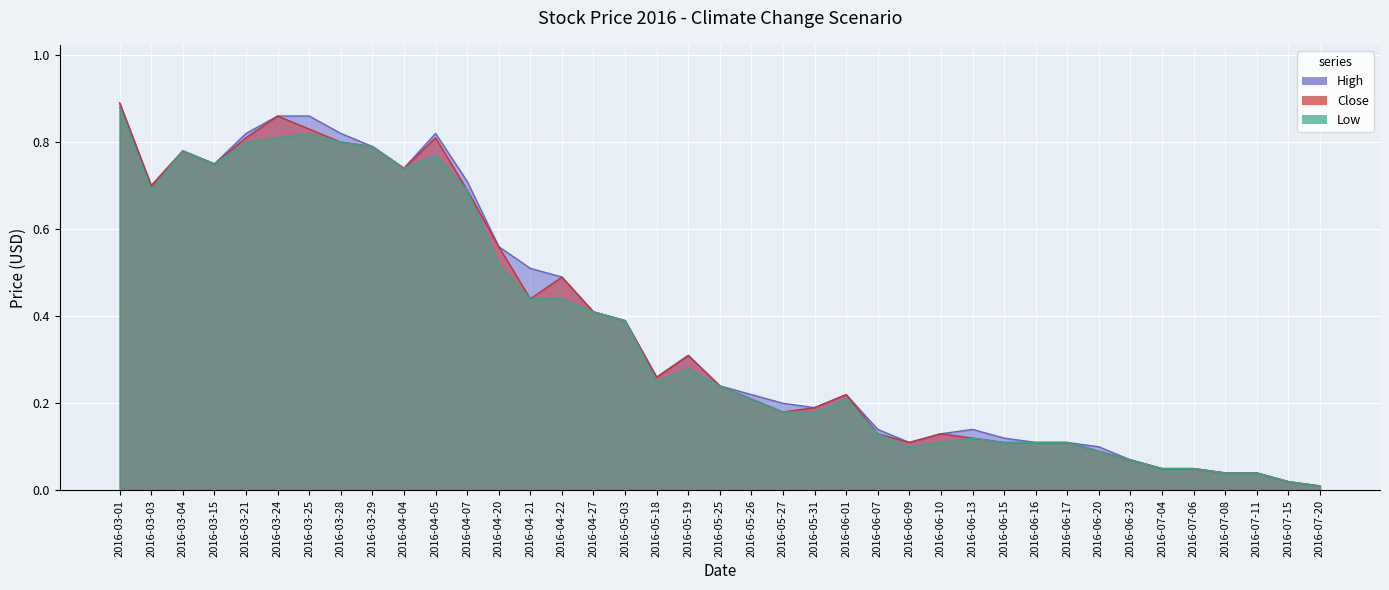

List the series in order of their peak value, highest first.

High, Close, Low